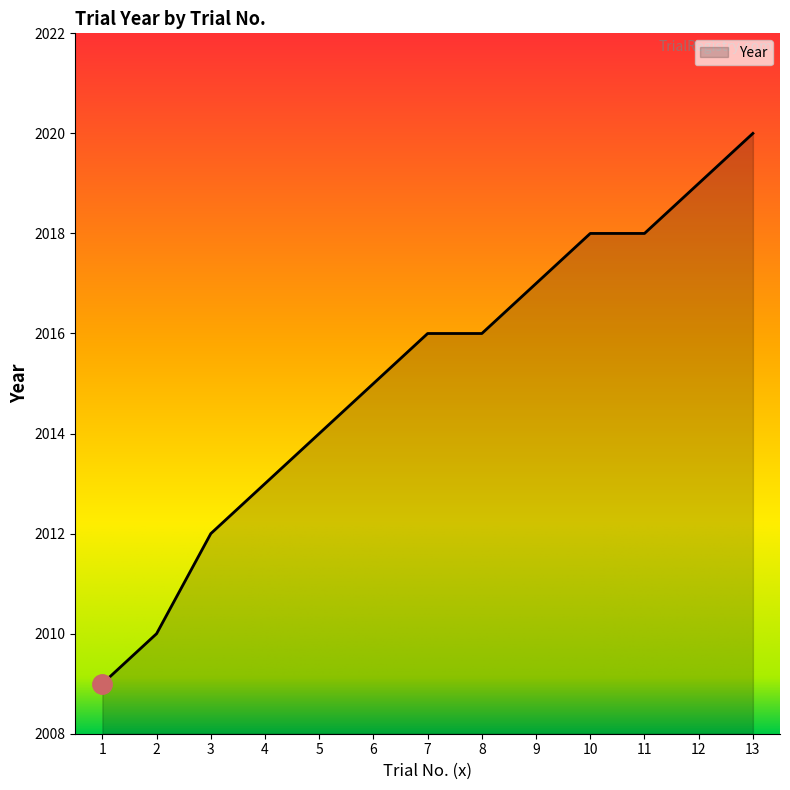

Reading left to right, what are all the values shown in this chart?

2009	2010	2012	2013	2014	2015	2016	2016	2017	2018	2018	2019	2020